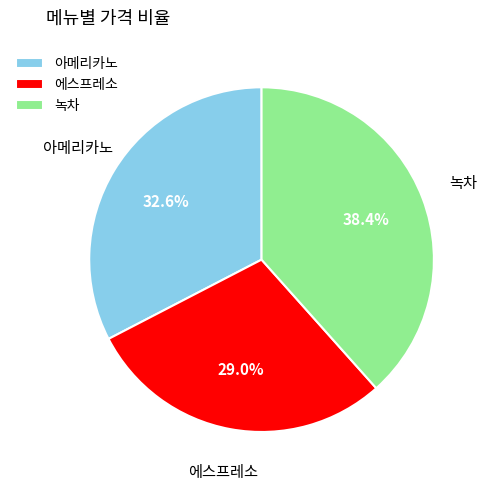

How many segments does this pie chart have?

3